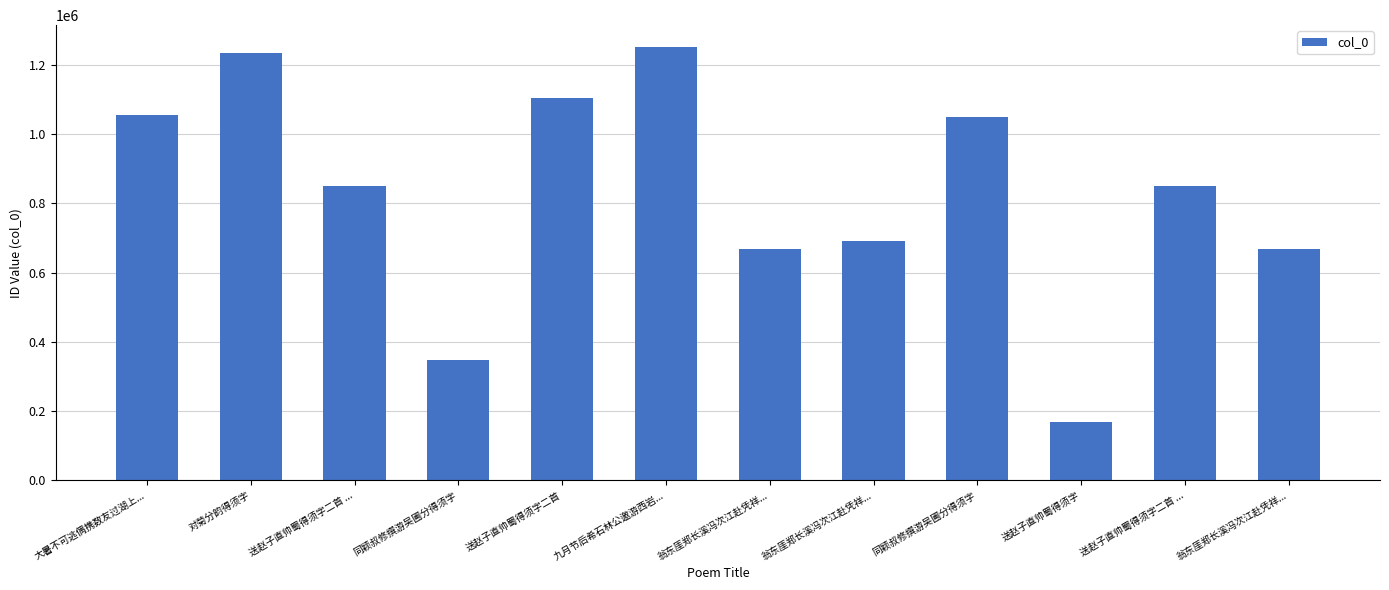

What is the difference between the second highest and minimum values?

1065430